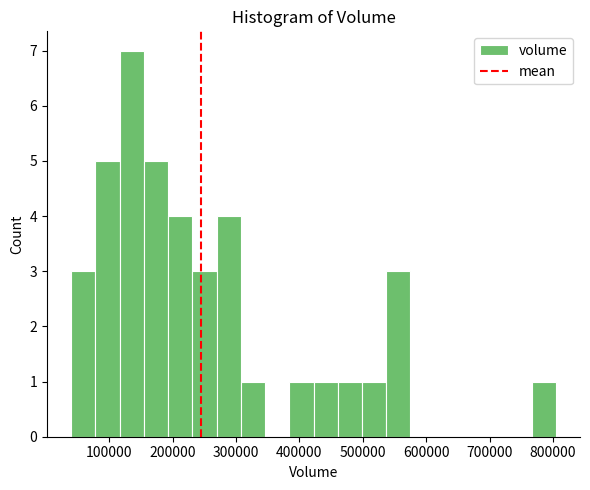

Read against the x-axis, roughly where is the centre of the tallest bar?

140000